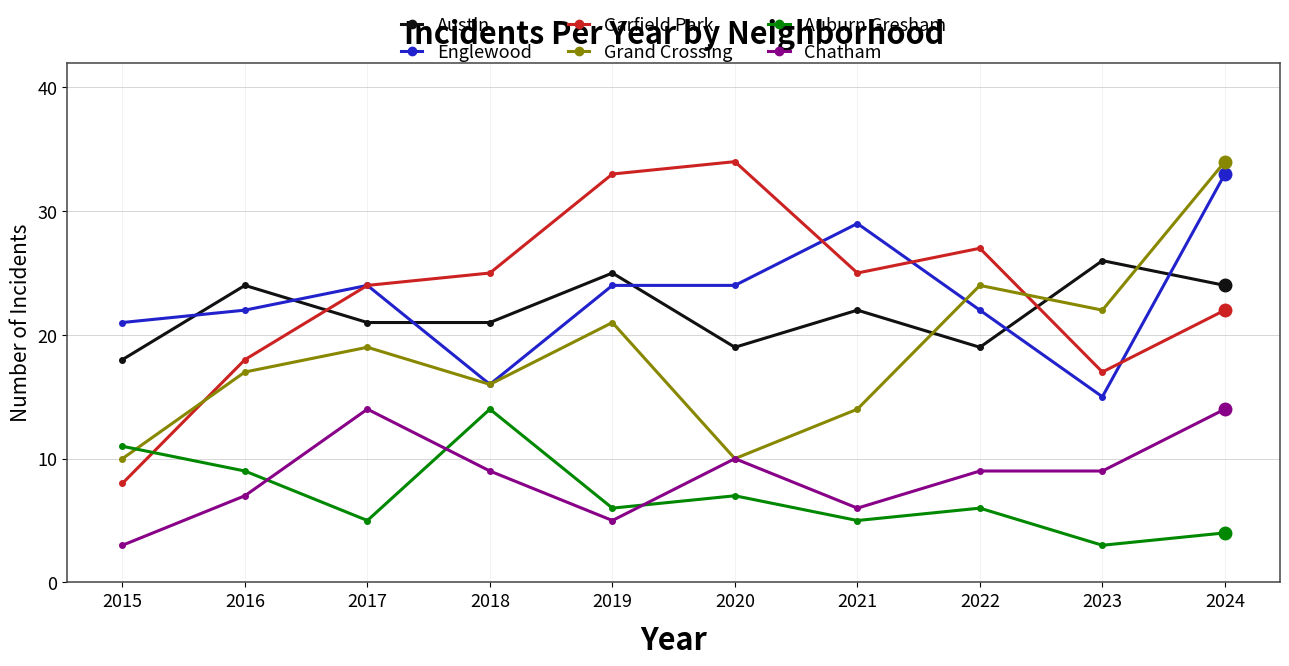

True or false: Grand Crossing has a value of 22 at 2023.

True